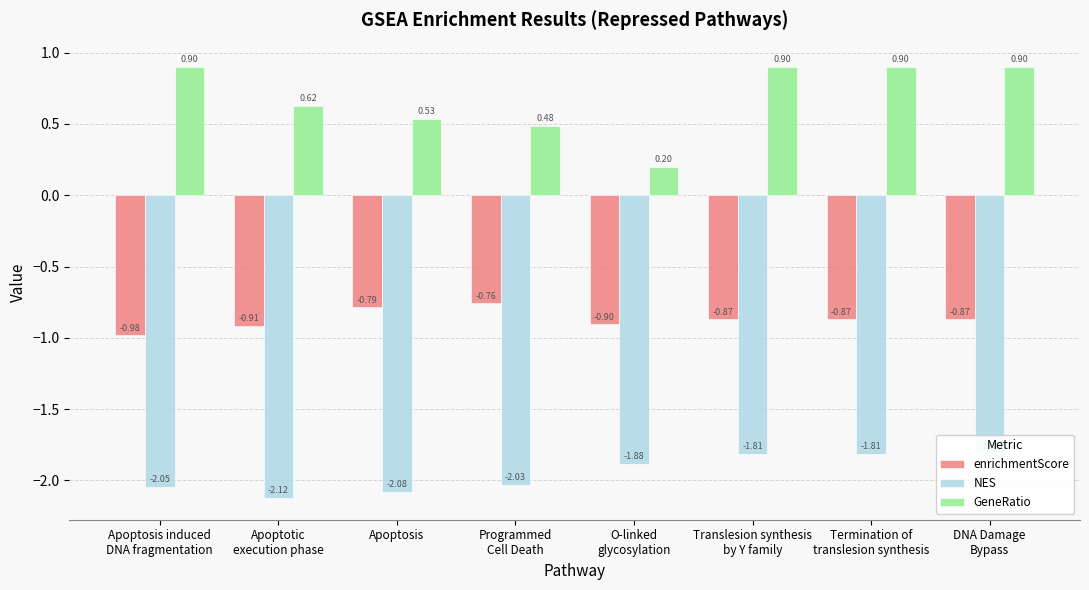

Reading left to right, extract all data points from this chart.

enrichmentScore: Apoptosis induced
DNA fragmentation=-1.0	Apoptotic
execution phase=-0.9	Apoptosis=-0.8	Programmed
Cell Death=-0.8	O-linked
glycosylation=-0.9	Translesion synthesis
by Y family=-0.9	Termination of
translesion synthesis=-0.9	DNA Damage
Bypass=-0.9
NES: Apoptosis induced
DNA fragmentation=-2.0	Apoptotic
execution phase=-2.1	Apoptosis=-2.1	Programmed
Cell Death=-2.0	O-linked
glycosylation=-1.9	Translesion synthesis
by Y family=-1.8	Termination of
translesion synthesis=-1.8	DNA Damage
Bypass=-1.8
GeneRatio: Apoptosis induced
DNA fragmentation=0.9	Apoptotic
execution phase=0.6	Apoptosis=0.5	Programmed
Cell Death=0.5	O-linked
glycosylation=0.2	Translesion synthesis
by Y family=0.9	Termination of
translesion synthesis=0.9	DNA Damage
Bypass=0.9